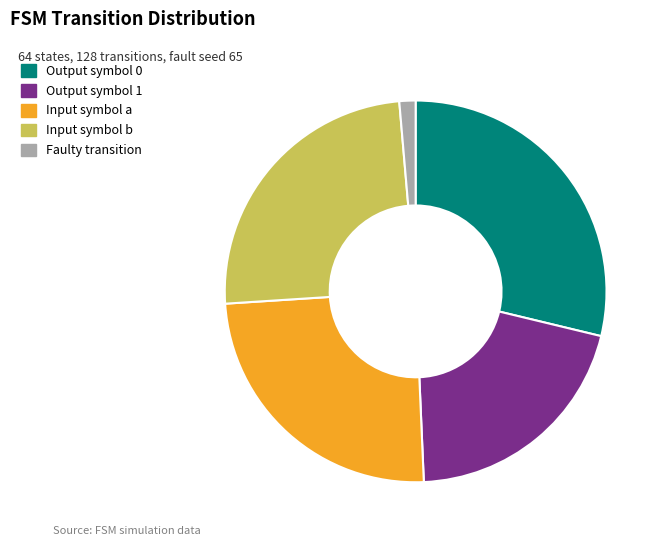

Which slice is the largest?

Output symbol 0